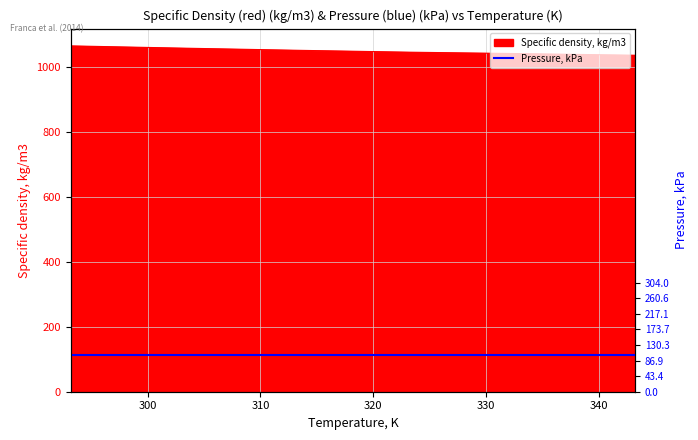

What value does the data have at 313.2?

1051.0